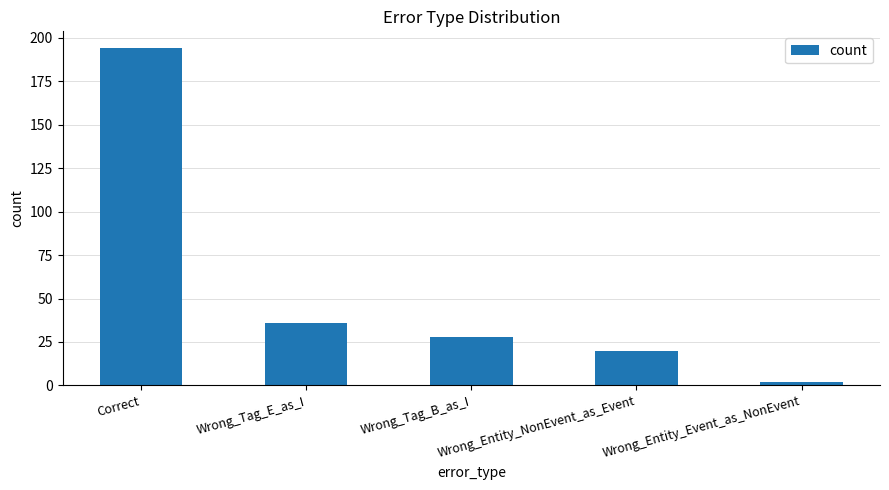

Rank the categories by value from highest to lowest.

Correct, Wrong_Tag_E_as_I, Wrong_Tag_B_as_I, Wrong_Entity_NonEvent_as_Event, Wrong_Entity_Event_as_NonEvent